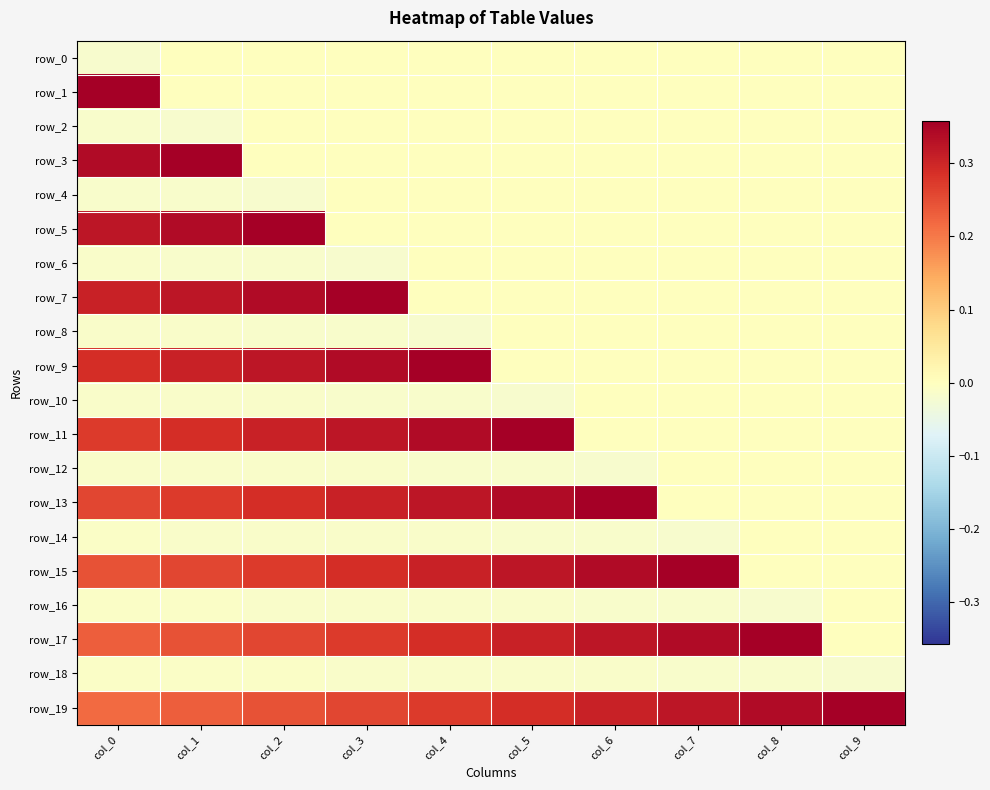

List the labels in order of row_15 value, smallest first.

col_8, col_9, col_0, col_1, col_2, col_3, col_4, col_5, col_6, col_7